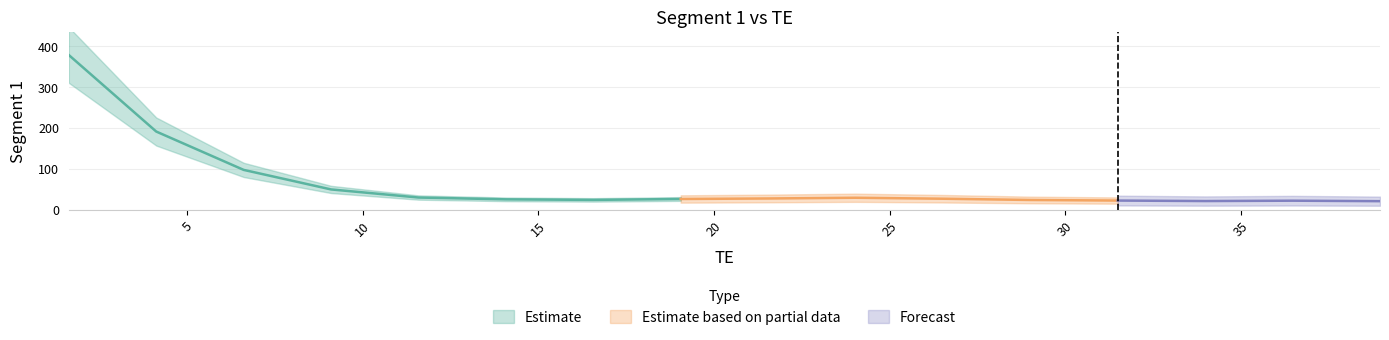

At which category does the data reach its first local peak?

24.024